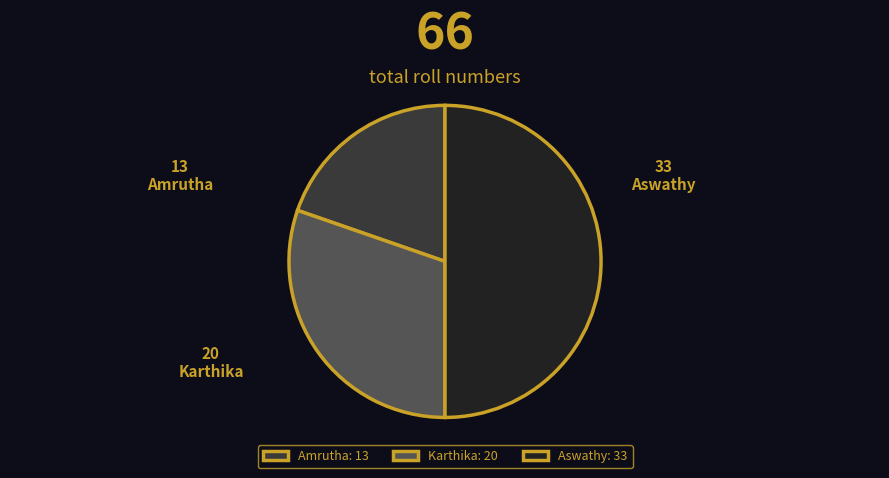

Combined, do Karthika: 20 and Aswathy: 33 account for over 50%?

Yes